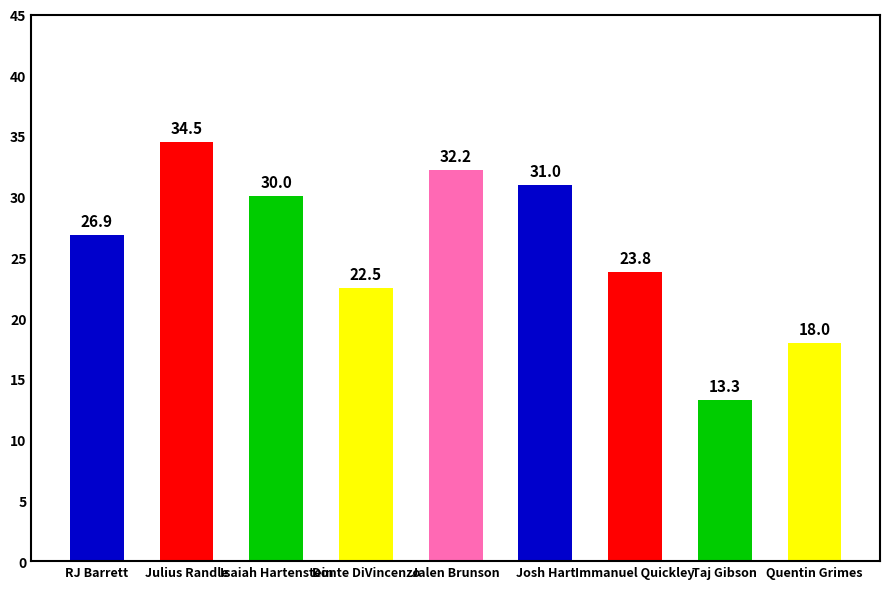

What is the average value?

25.8